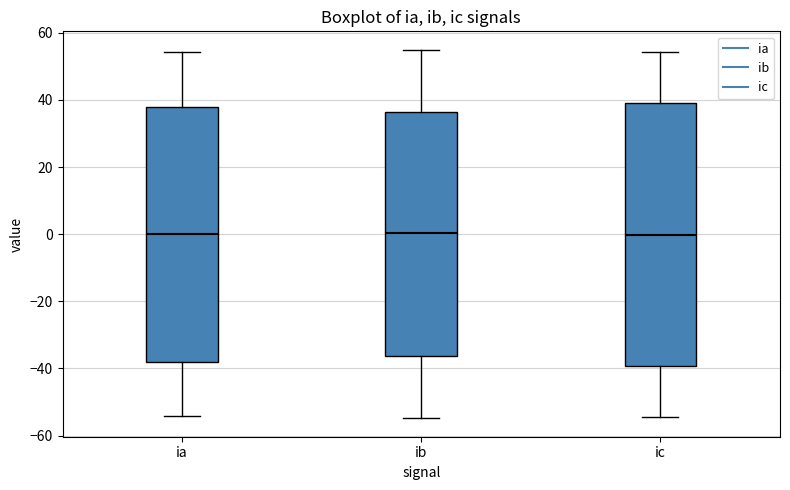

Reading left to right, transcribe this box plot: for each box, give where its median line is, the range the box spans, and where its two whiskers end, as read against the y-axis. The values are not printed on the chart, so give them approximately, as read against the axis.

ia: median 0, box -38 to 38, whiskers -54 to 54
ib: median 0, box -36 to 36, whiskers -54 to 54
ic: median 0, box -40 to 40, whiskers -54 to 54